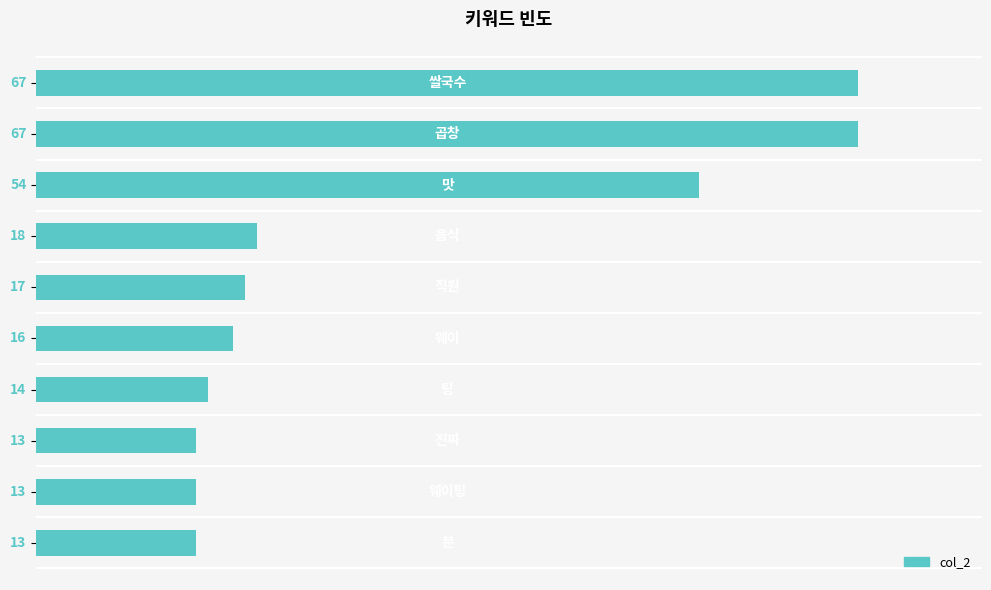

What is the difference between the second highest and minimum values?

54